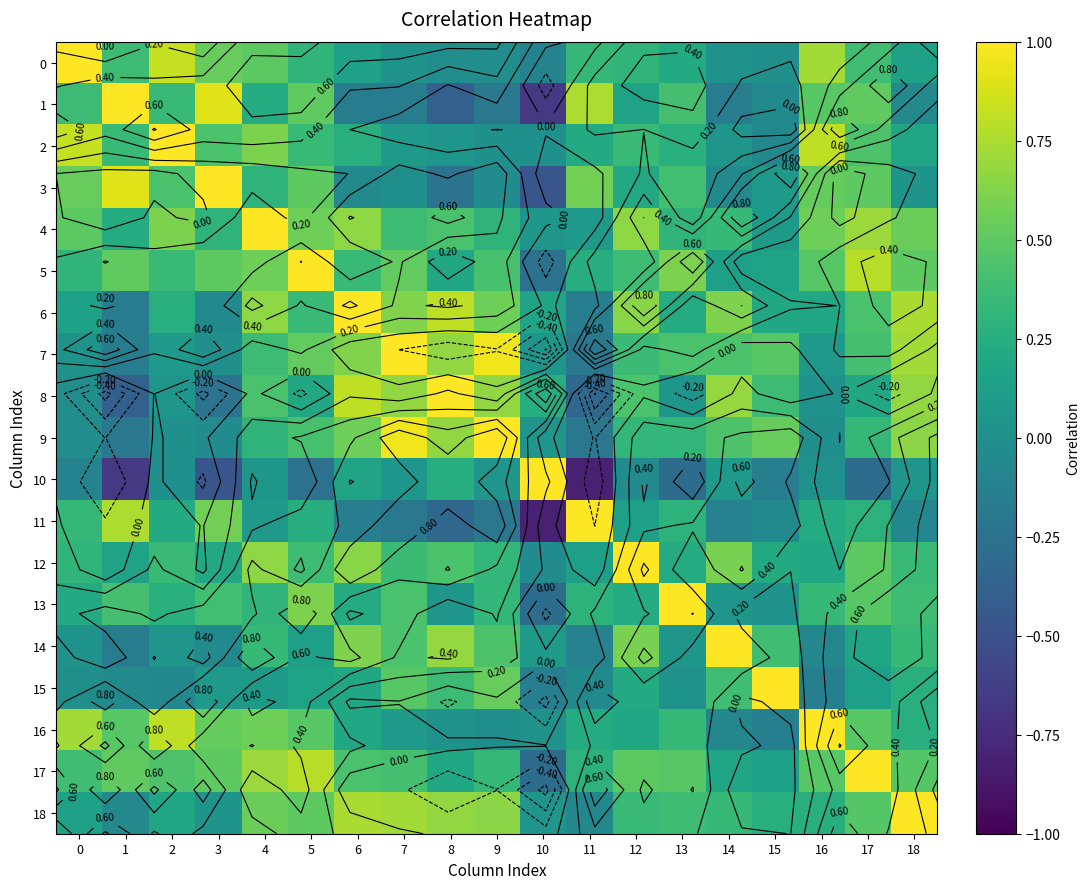

At how many categories does at least one series exceed 0?

19